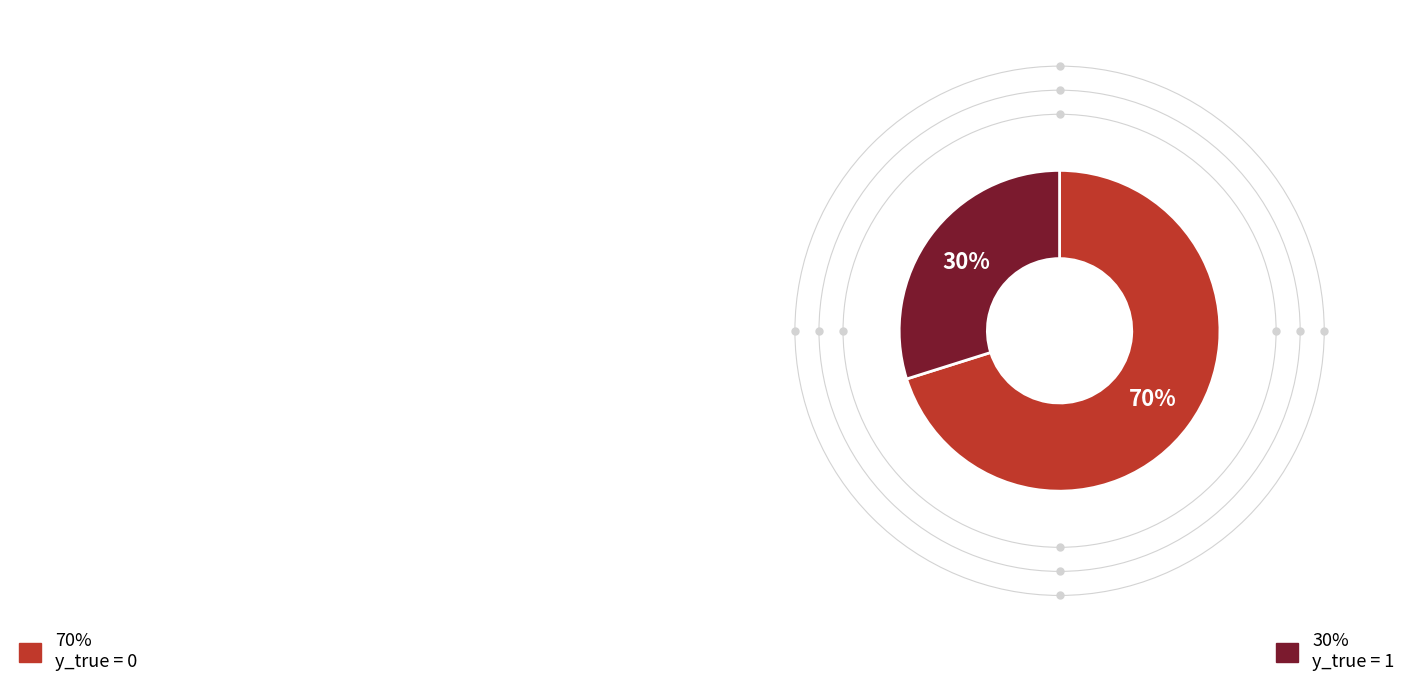

To the nearest percent, what is the average slice percentage?

50%